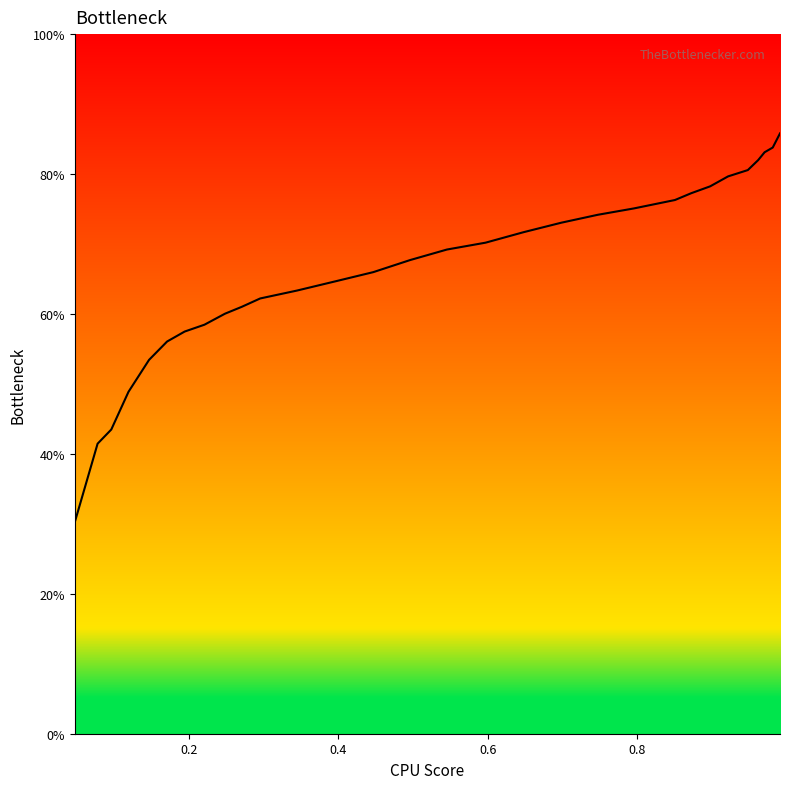

How many values are below 69?

15